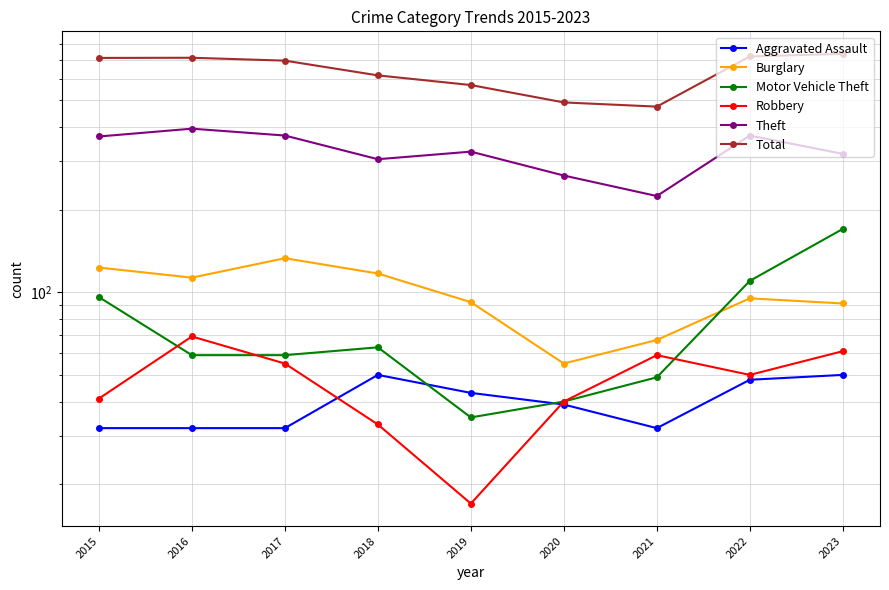

True or false: Theft and Aggravated Assault cross at least once.

False